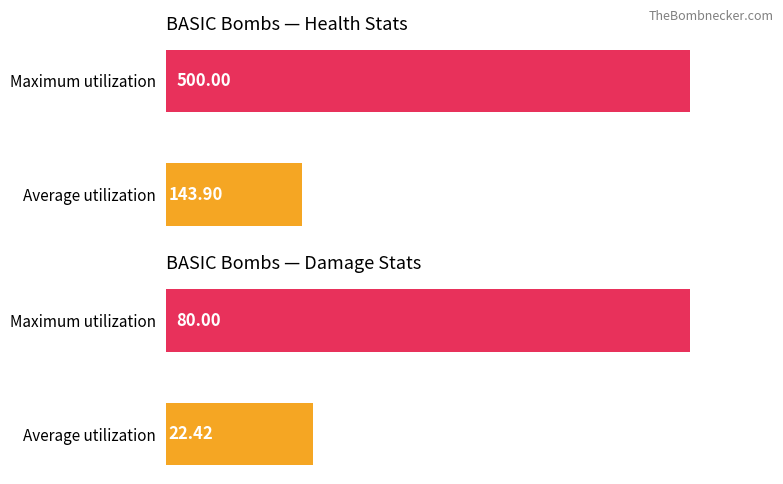

What are all the series names shown in the legend?

Health, Damage